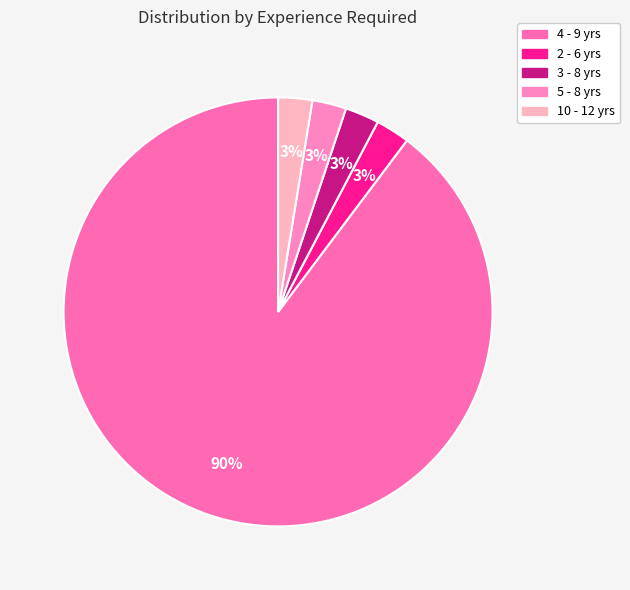

To the nearest percent, what is the difference between the 4 - 9 yrs and 5 - 8 yrs slice percentages?

87%